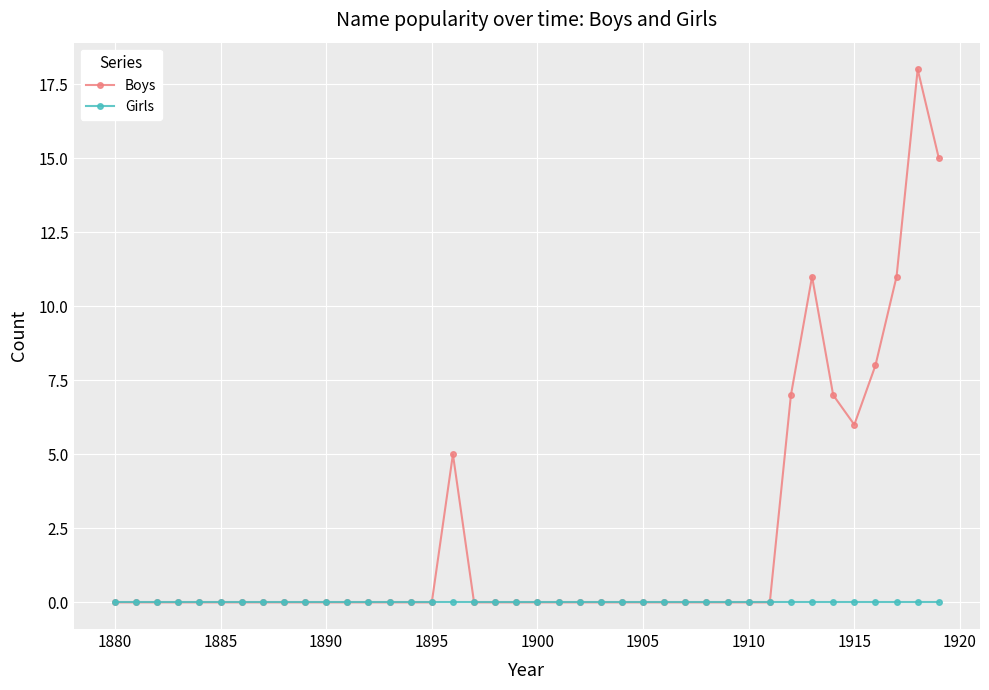

Which series has the largest total across all categories?

Boys